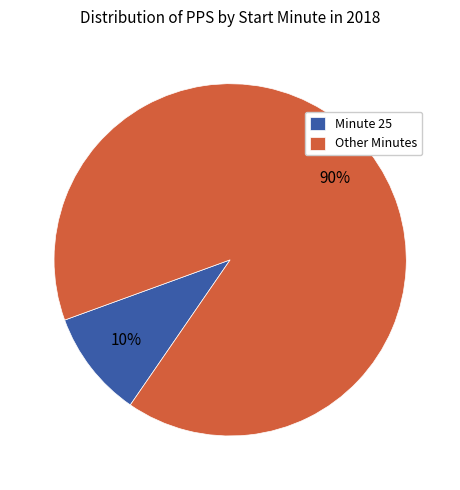

The Minute 25 slice represents 1% of the pie. True or false?

False